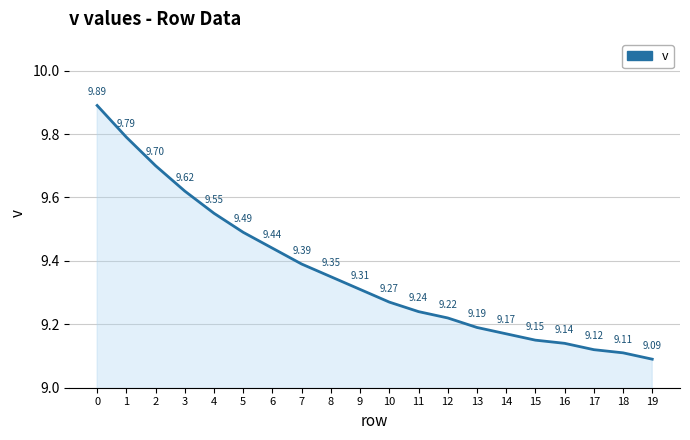

List the labels in order of value, largest first.

0, 1, 2, 3, 4, 5, 6, 7, 8, 9, 10, 11, 12, 13, 14, 15, 16, 17, 18, 19